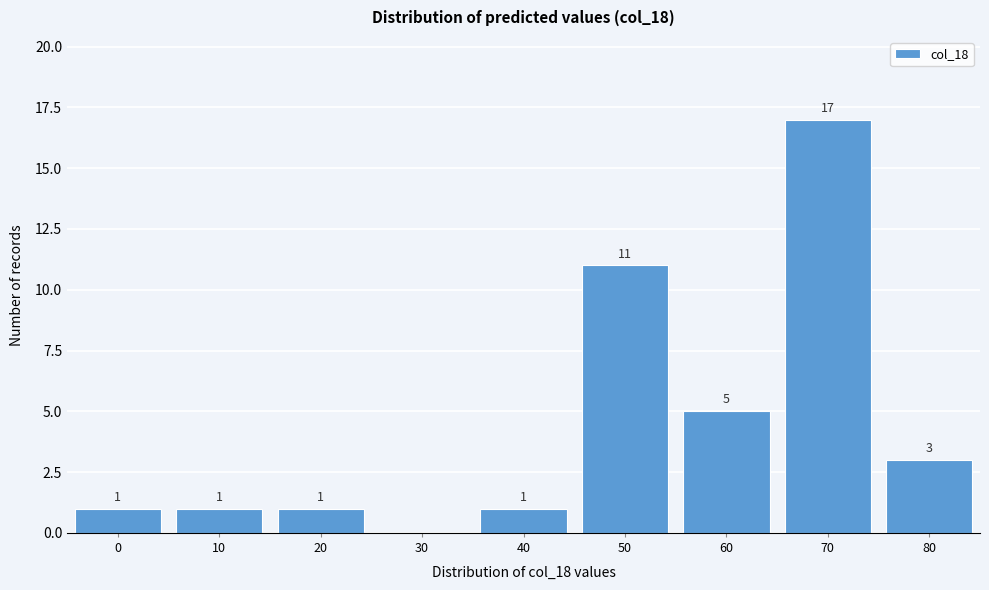

Reading left to right, extract all data points from this chart.

0=1	10=1	20=1	30=0	40=1	50=11	60=5	70=17	80=3